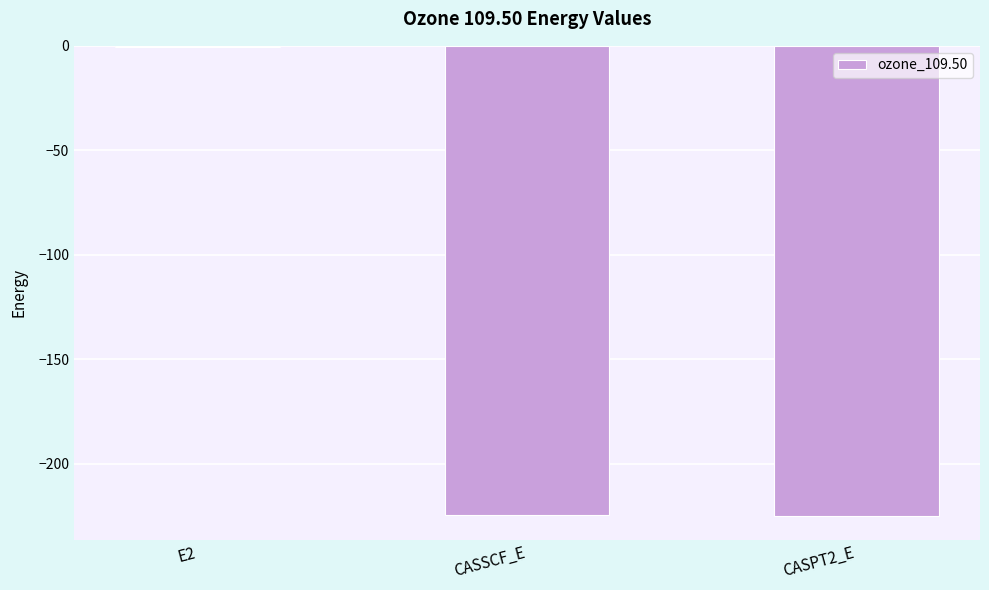

Which label corresponds to the largest value in the chart?

E2